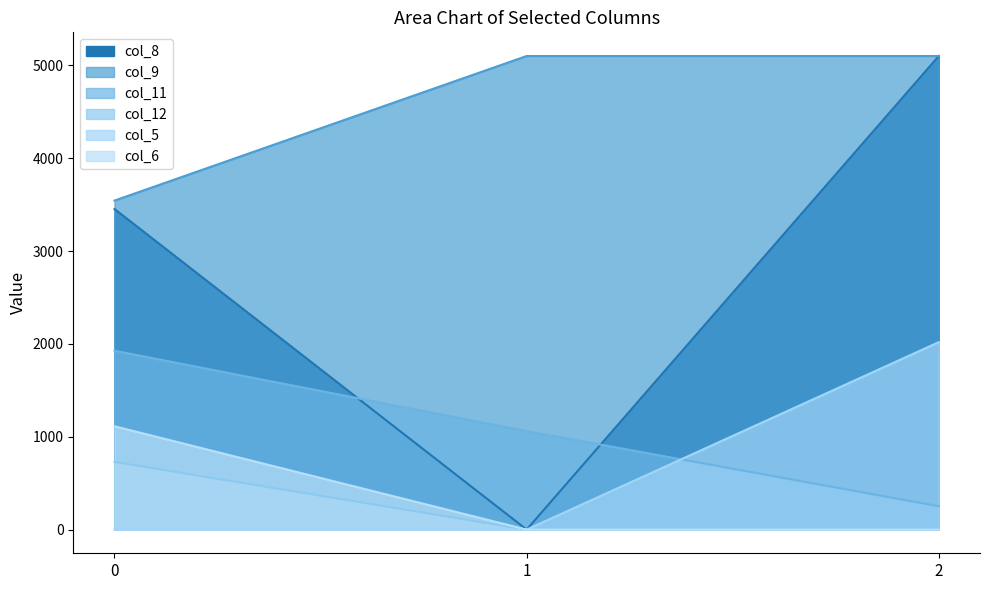

How many values in the col_5 series exceed 0?

1